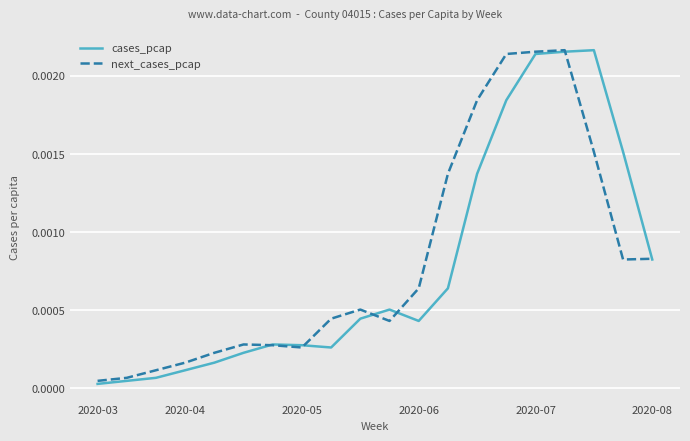

How many times do next_cases_pcap and cases_pcap cross each other?

6